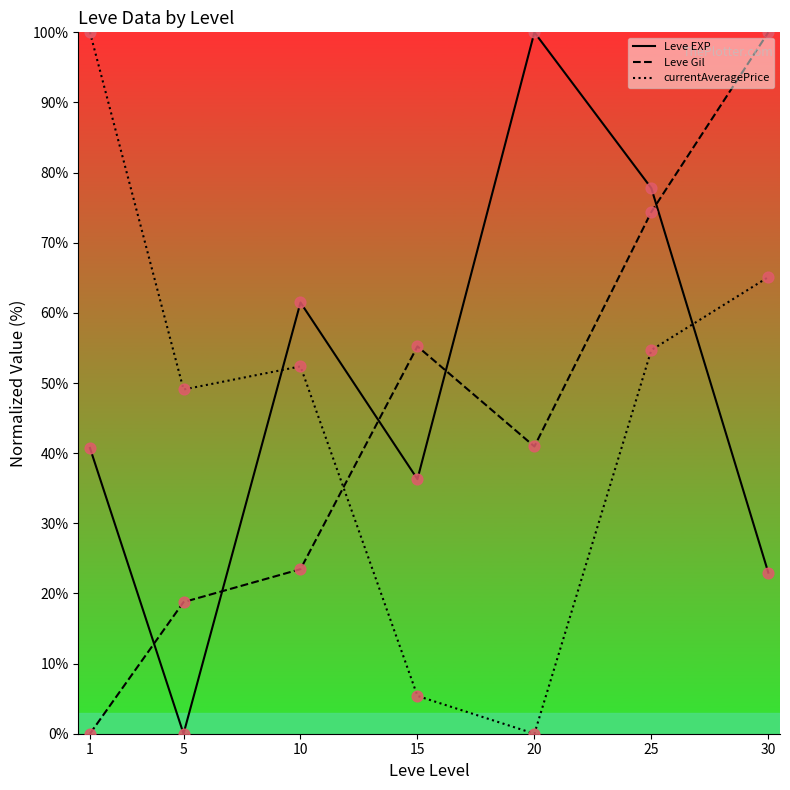

What is the spread (max minus min) of values at 15?

49.8